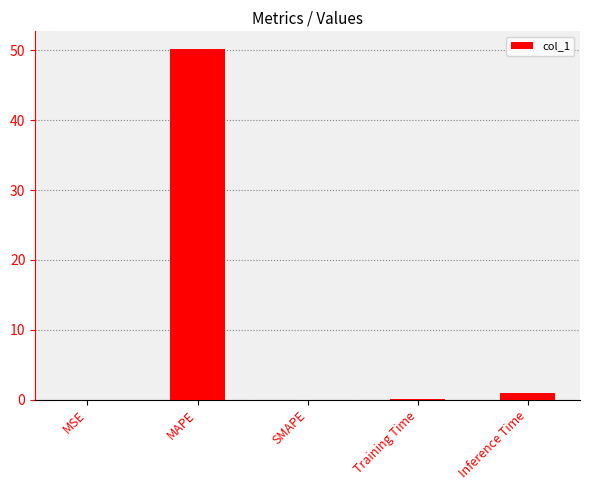

Which label corresponds to the largest value in the chart?

MAPE